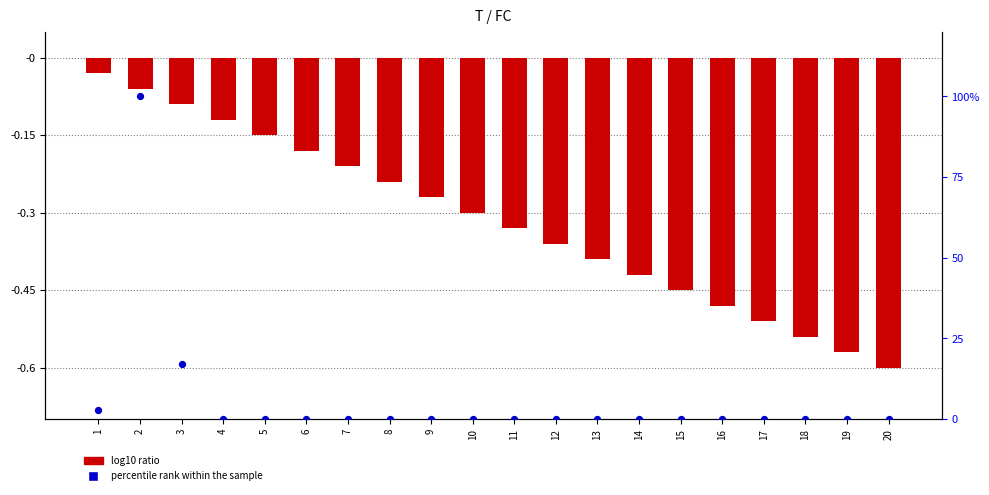

At which category is the sum across all series the highest?

2